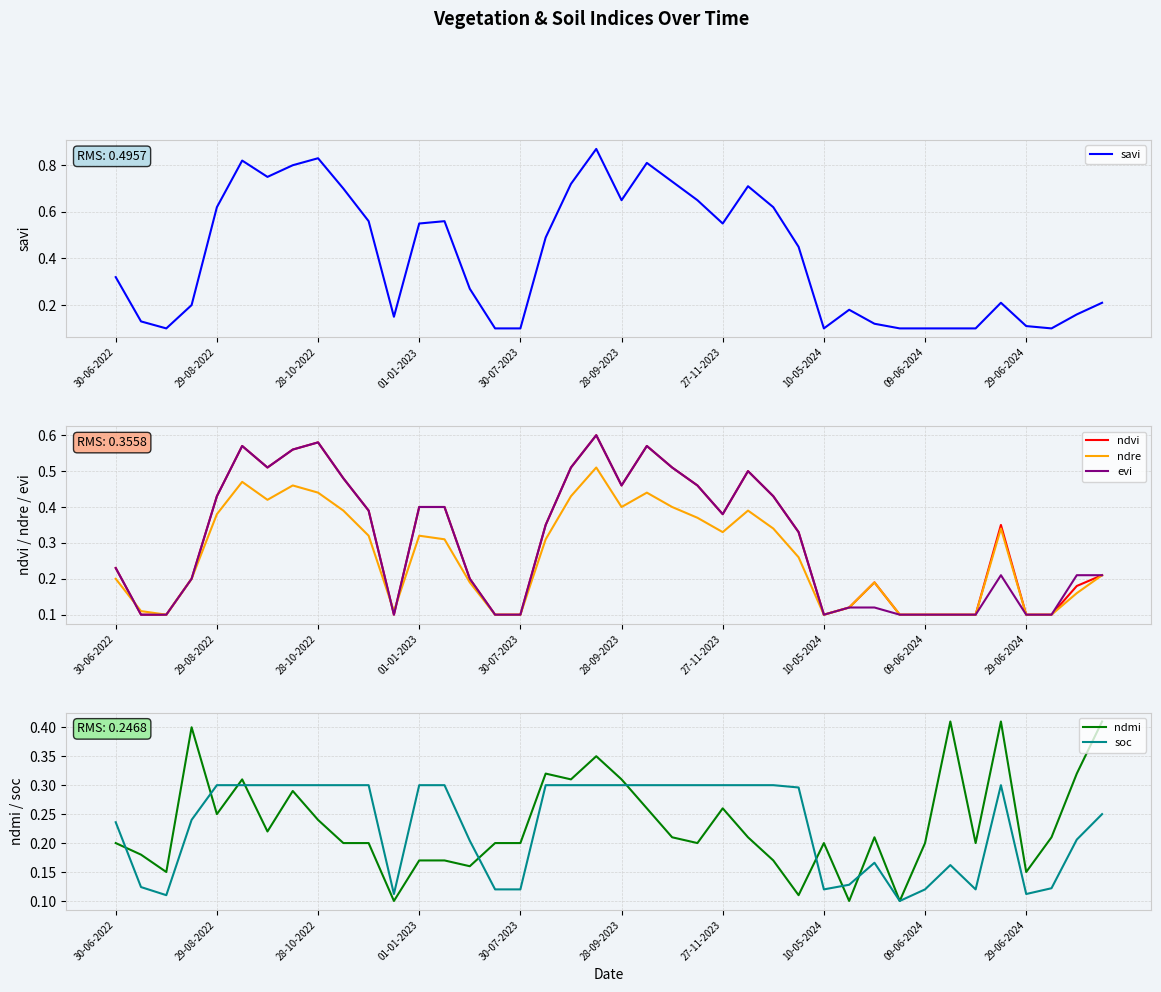

The ndre series shows 0.2 at 38. True or false?

True